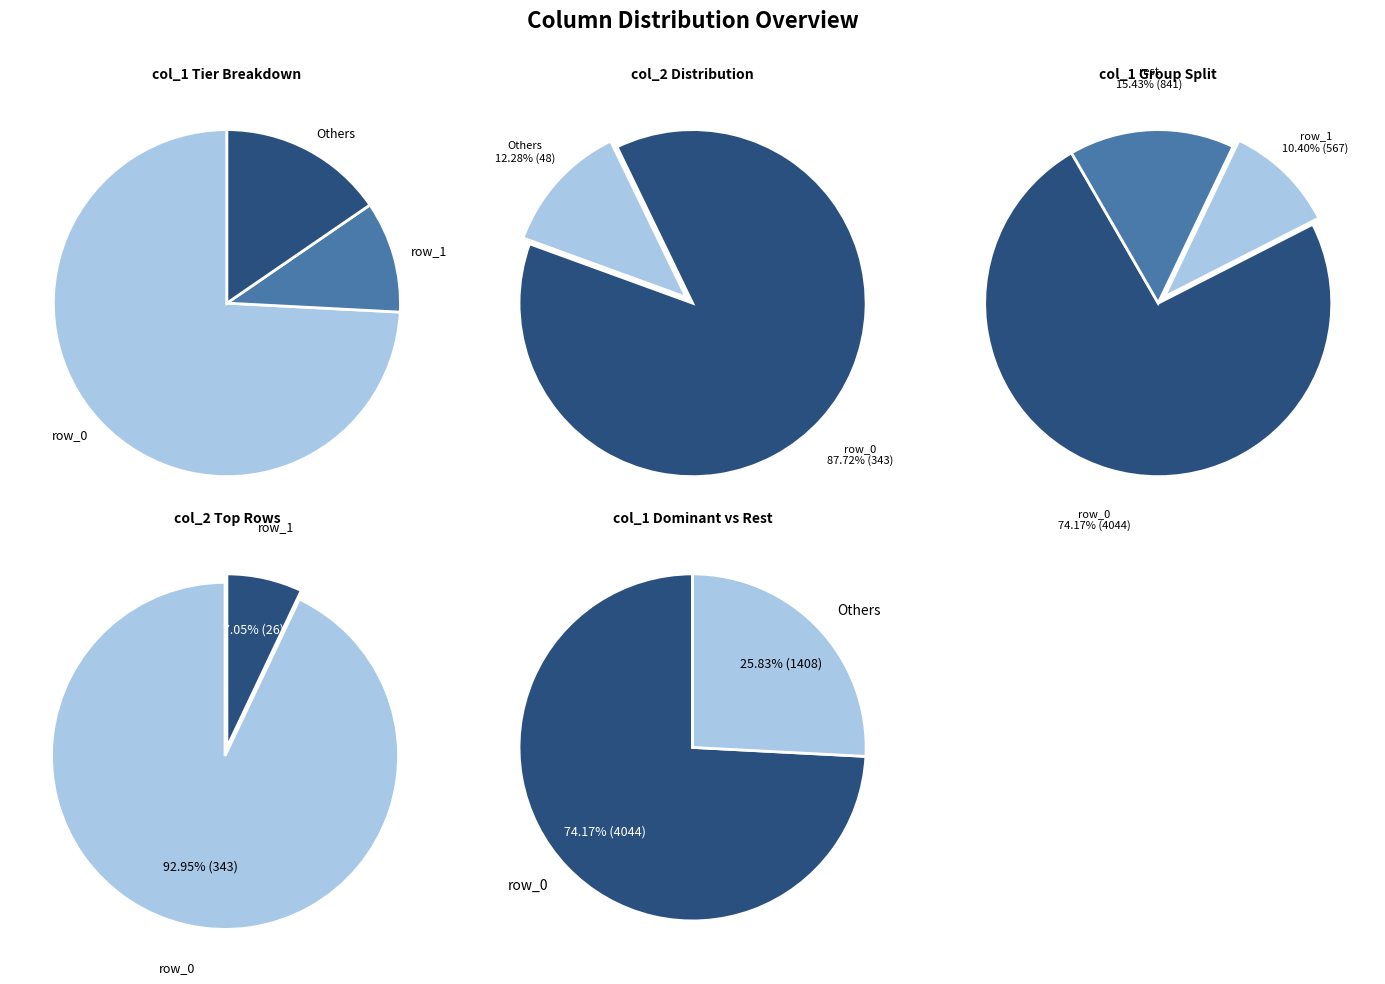

True or false: row_0 accounts for 88% of the total.

True